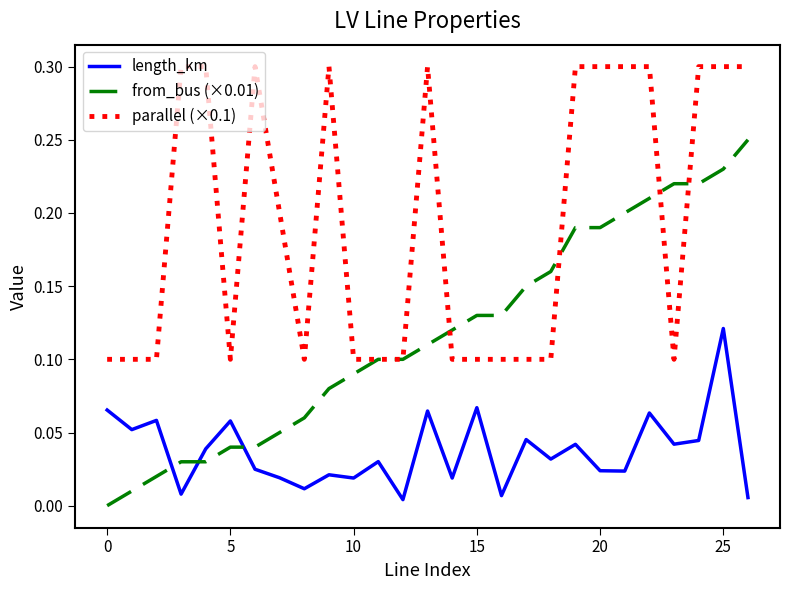

Rank the series by their maximum value, from highest to lowest.

parallel (×0.1), from_bus (×0.01), length_km